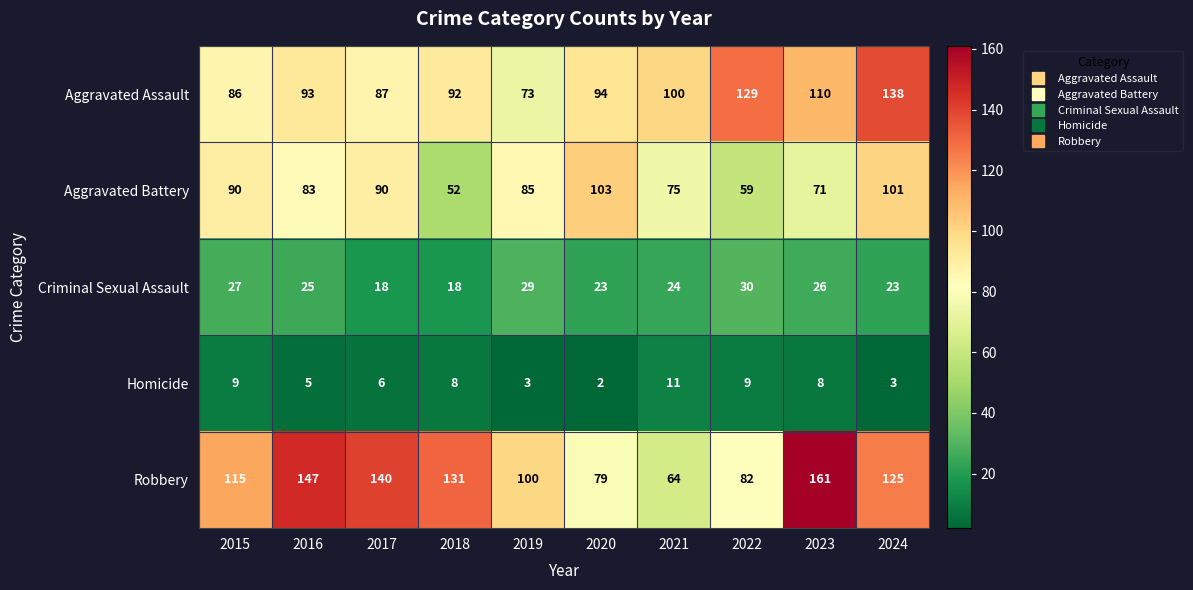

Is it true that Aggravated Assault equals 190 at 2023?

False